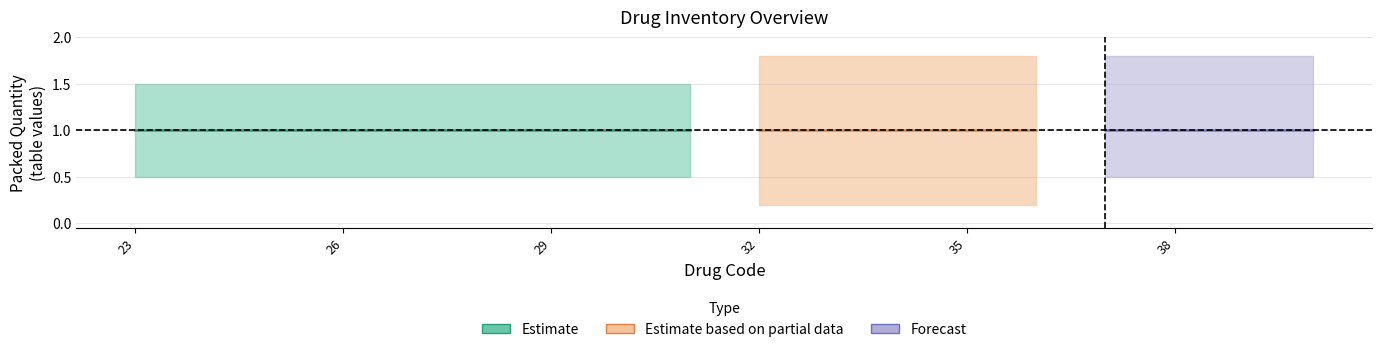

True or false: Packed Quantity has more than 1 points higher than both neighbors.

False